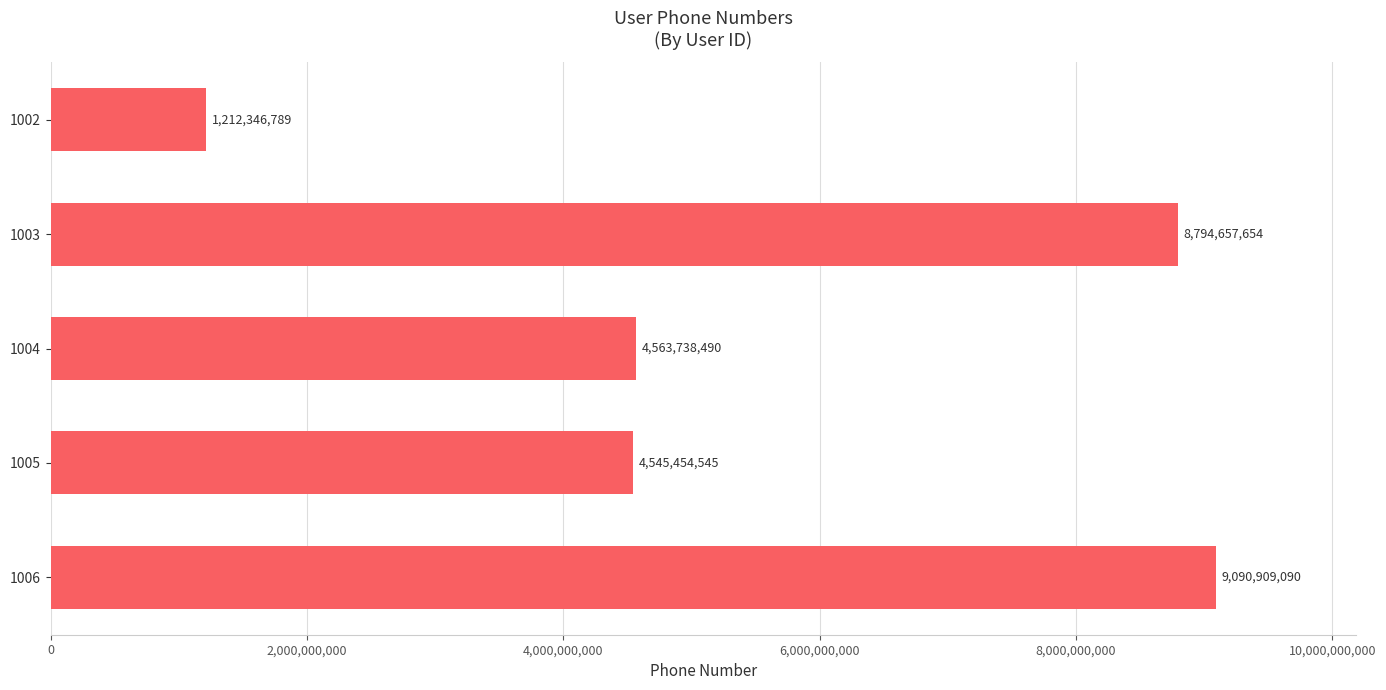

Which has a higher value, 1006 or 1003?

1006